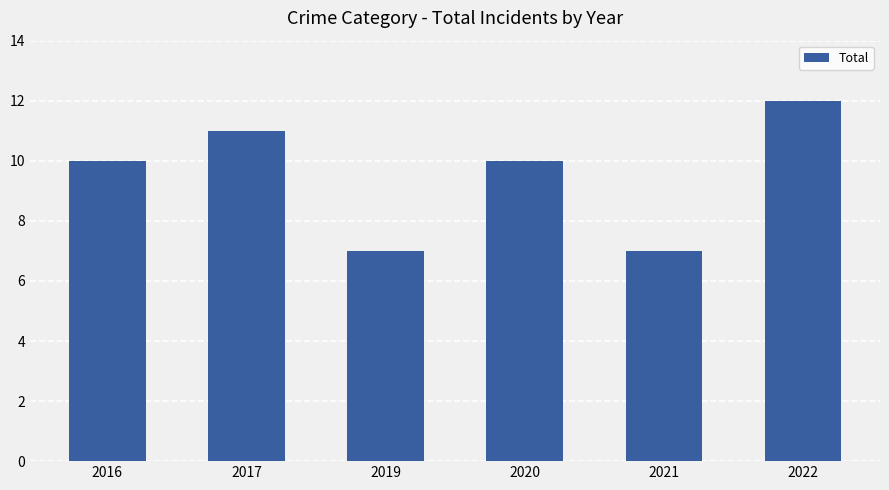

Reading left to right, extract all data points from this chart.

2016=10	2017=11	2019=7	2020=10	2021=7	2022=12